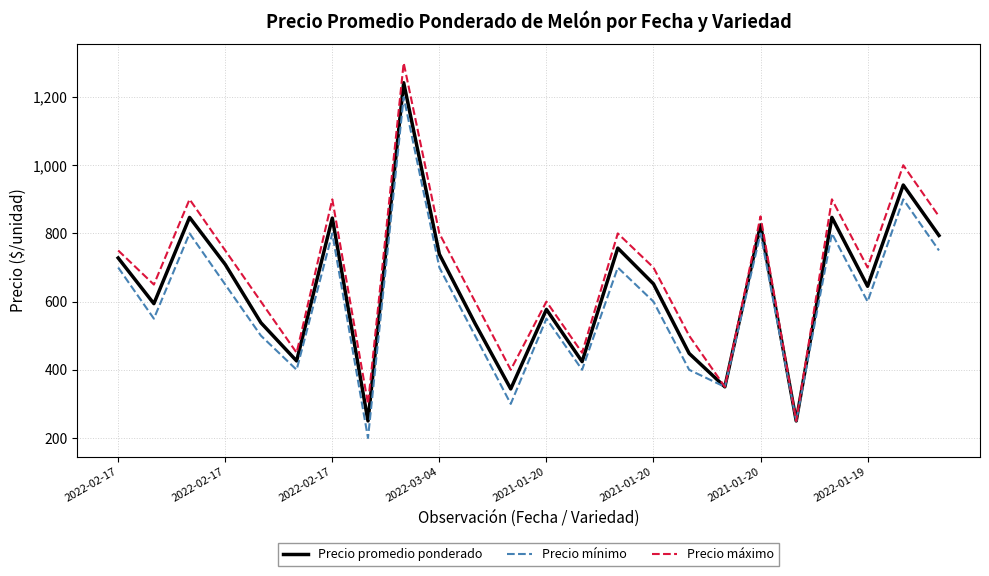

Which series has the widest spread of values?

Precio máximo